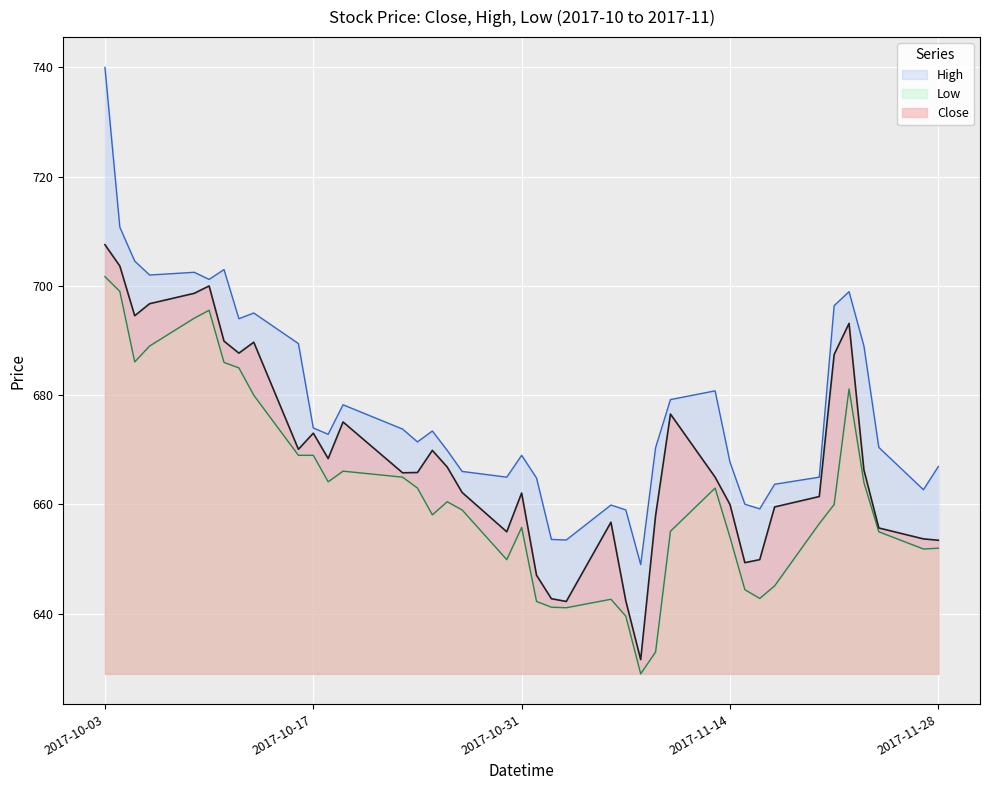

True or false: High and Low intersect in this chart.

False